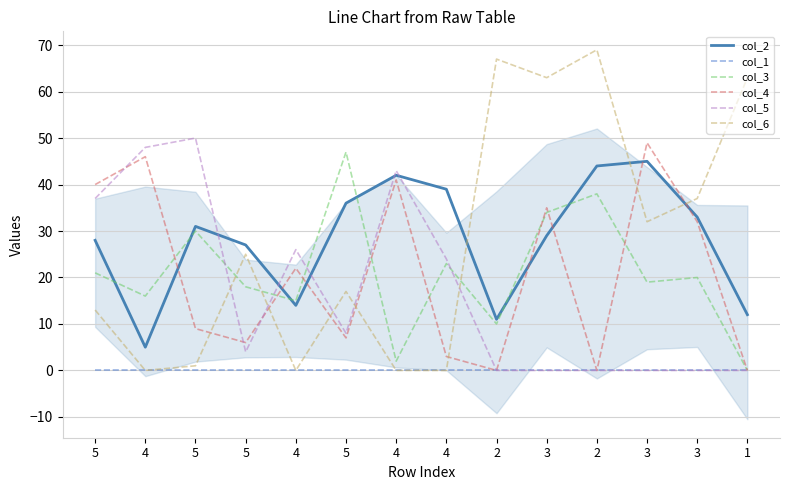

Does the chart display data point markers on the line(s)?

No